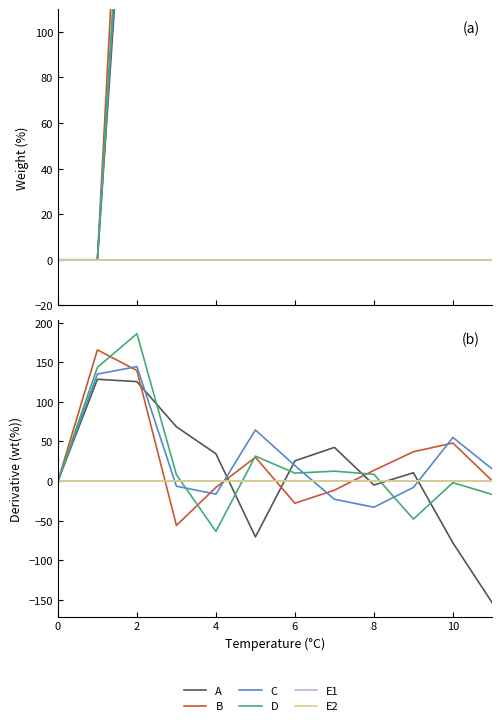

Is it true that E2 equals 0.0 at 8?

True